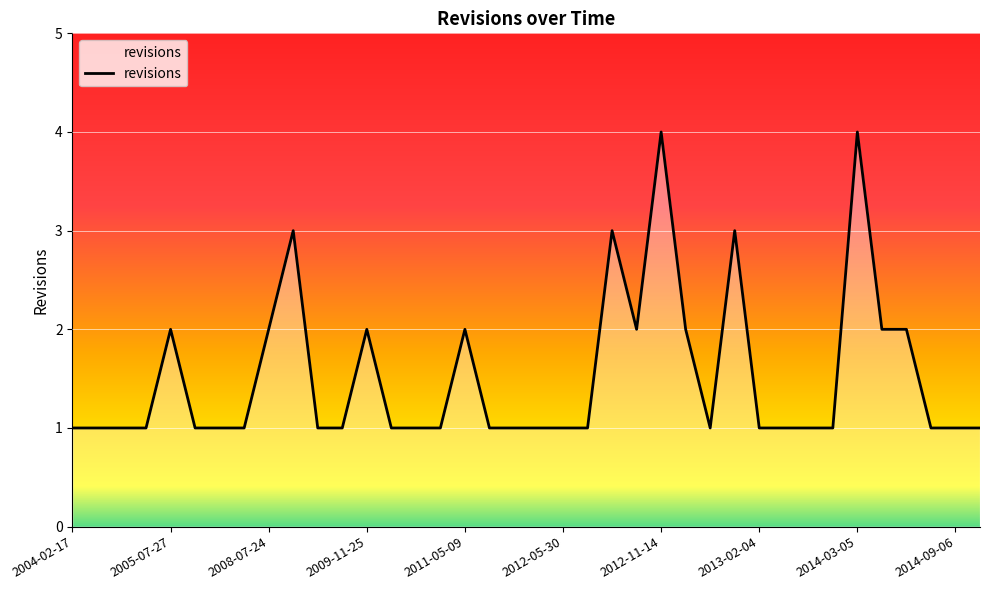

What is the sum of all values?

58